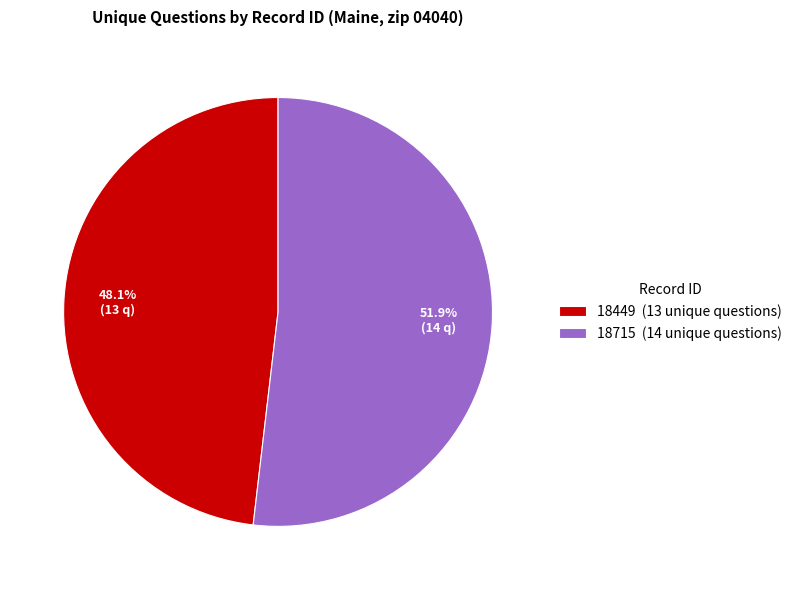

Is the sum of 18449 and 18715 greater than half?

Yes